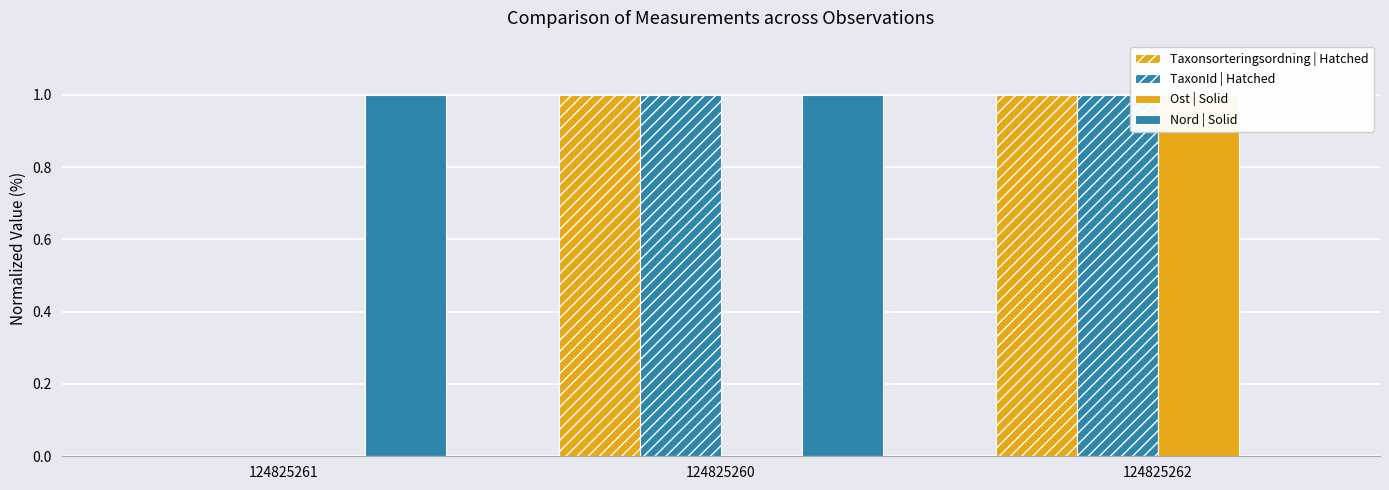

Where is Taxonsorteringsordning | Hatched nearest to the value 0?

124825261